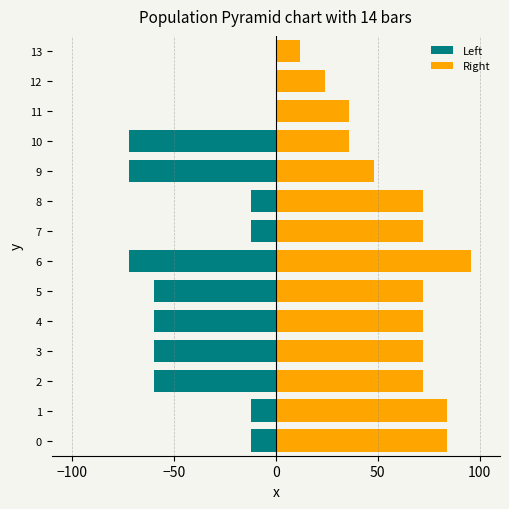

What is the approximate value of Left at 8, to the nearest 5?

-10